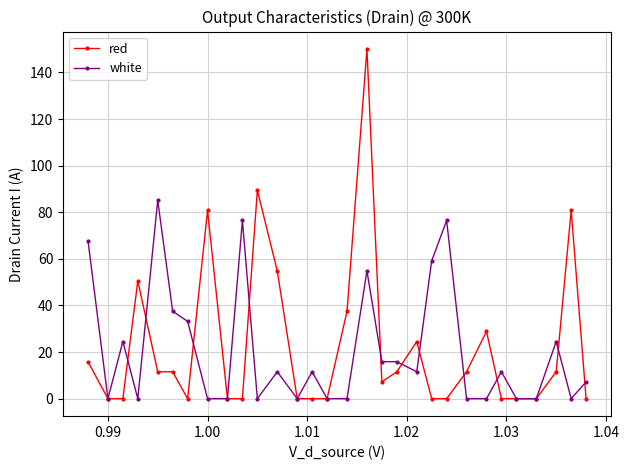

What is the sum of all white values?

624.9